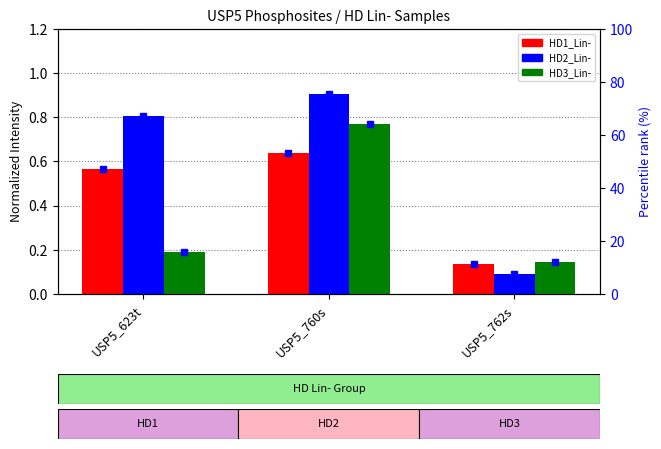

The HD1_Lin- pct series shows 11.3 at USP5_762s. True or false?

True